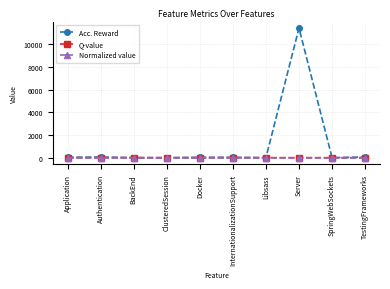

Is this an area chart (filled region under the line)?

No